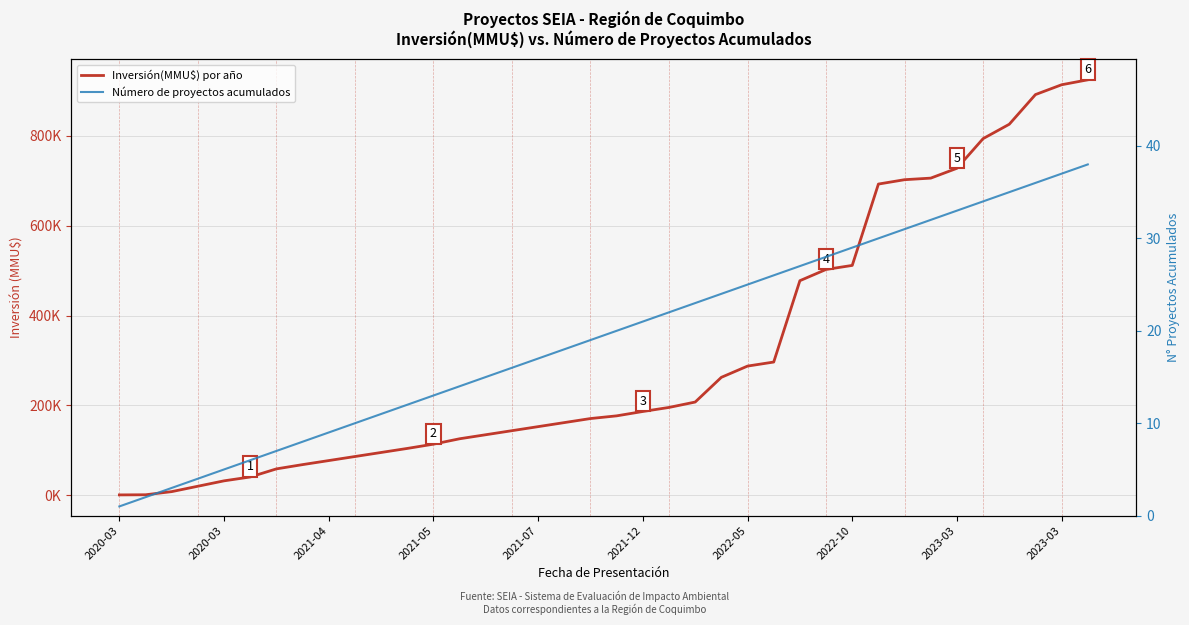

What is the sum of all Inversión(MMU$) por año values?

11876920